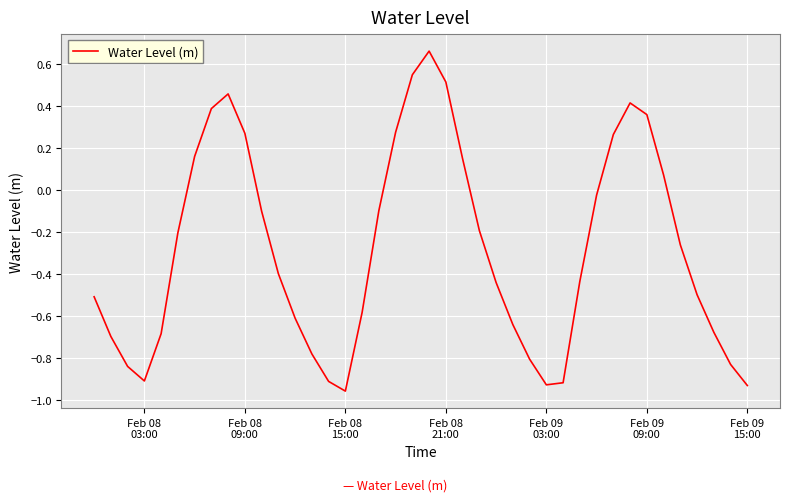

How many lines are shown in the chart?

1